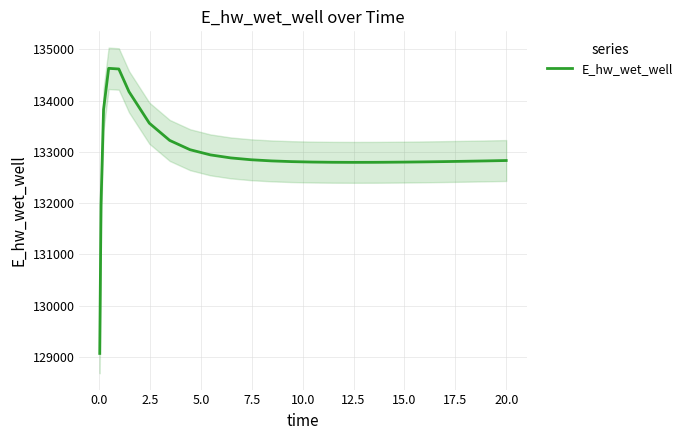

How many data points does each series have?

26